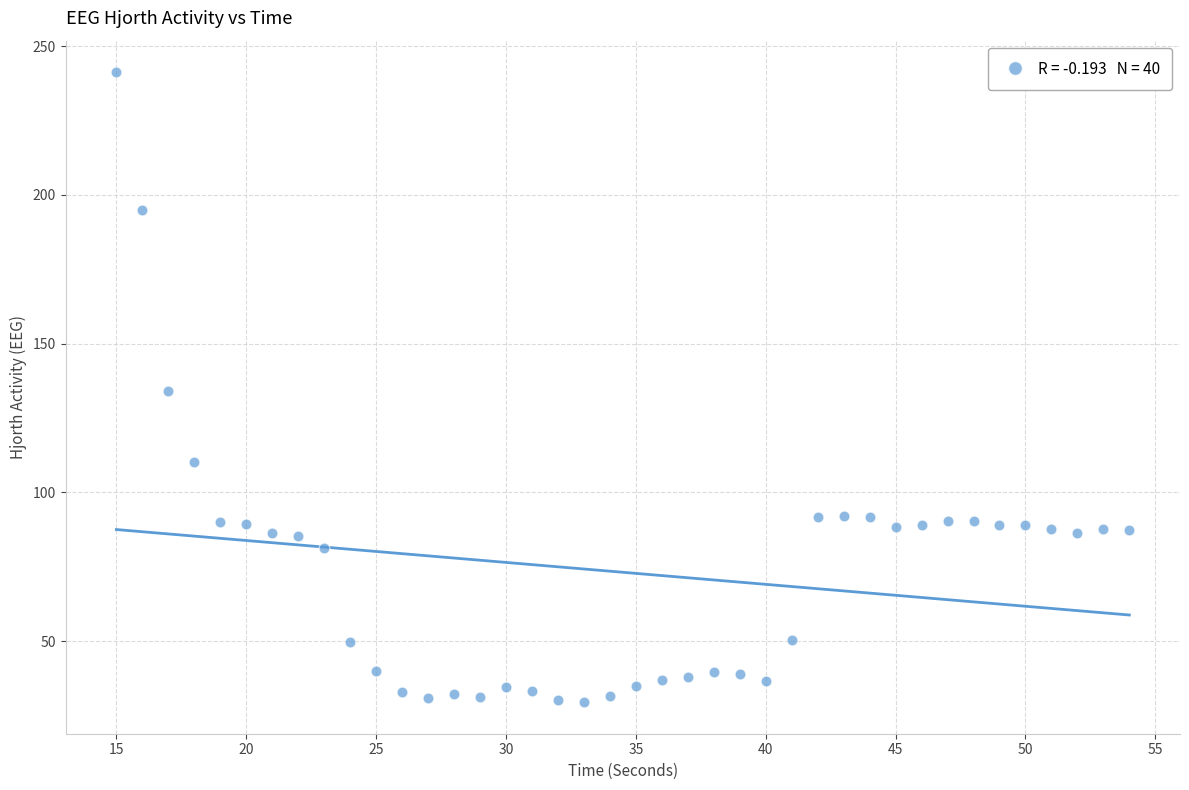

What is the range of Y values (max minus min)?

211.8